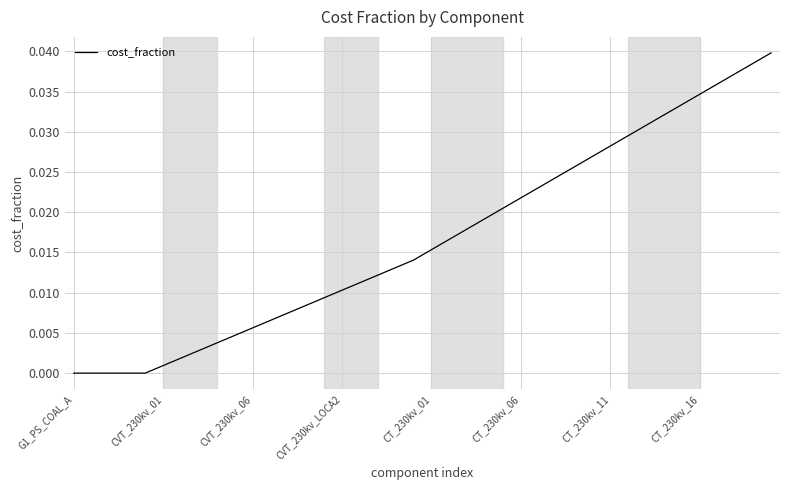

True or false: the data has more than 1 interior local peaks.

False